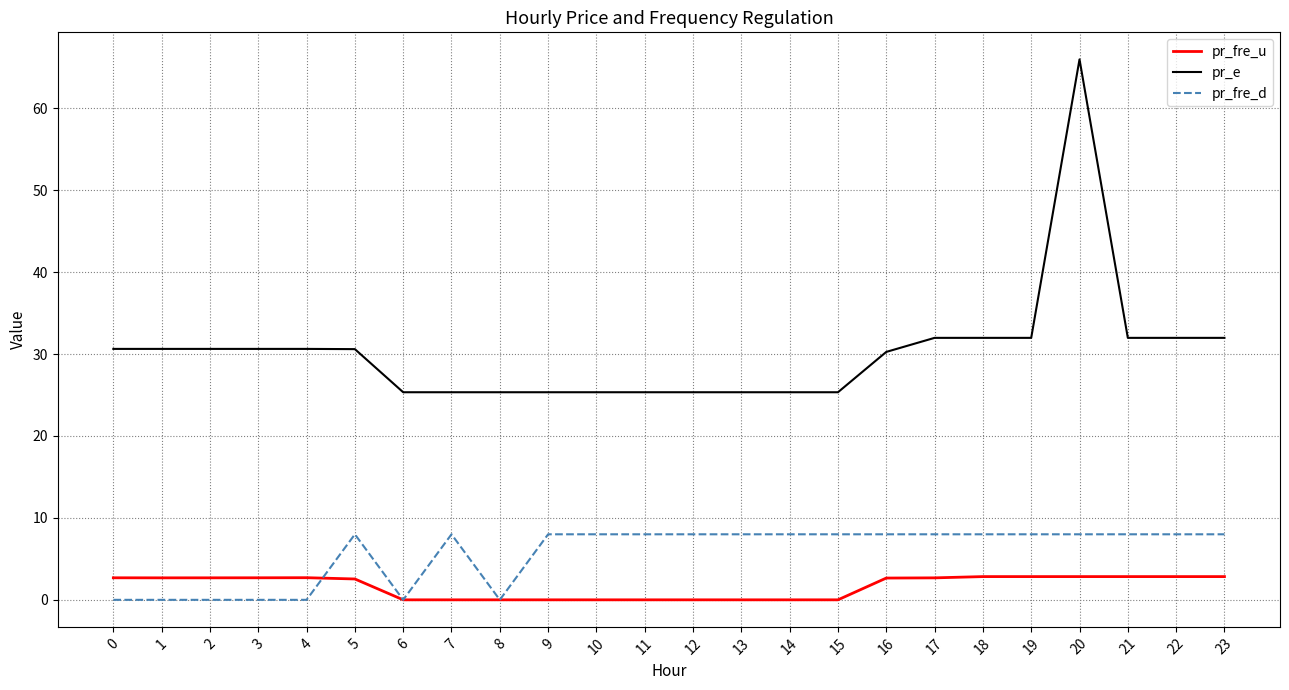

Does the chart display data point markers on the line(s)?

No